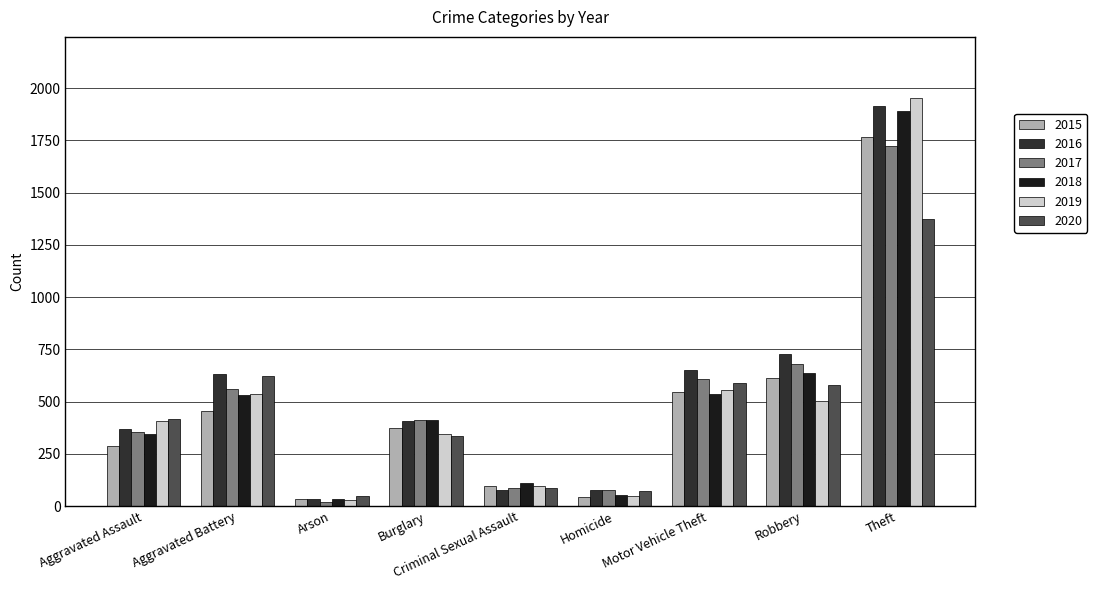

What is the difference between the 2016 values at Criminal Sexual Assault and Theft?

1839